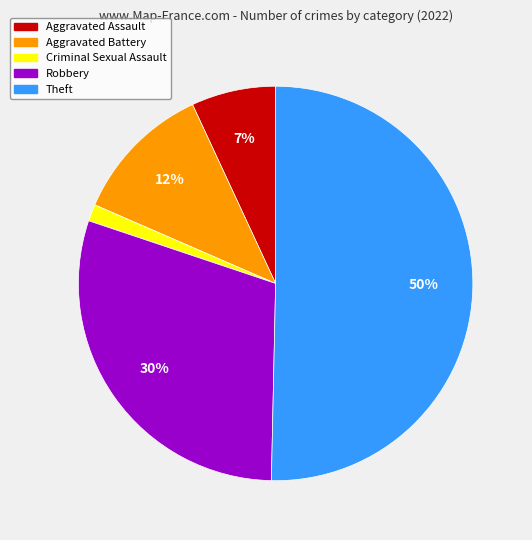

What is the majority slice?

Theft